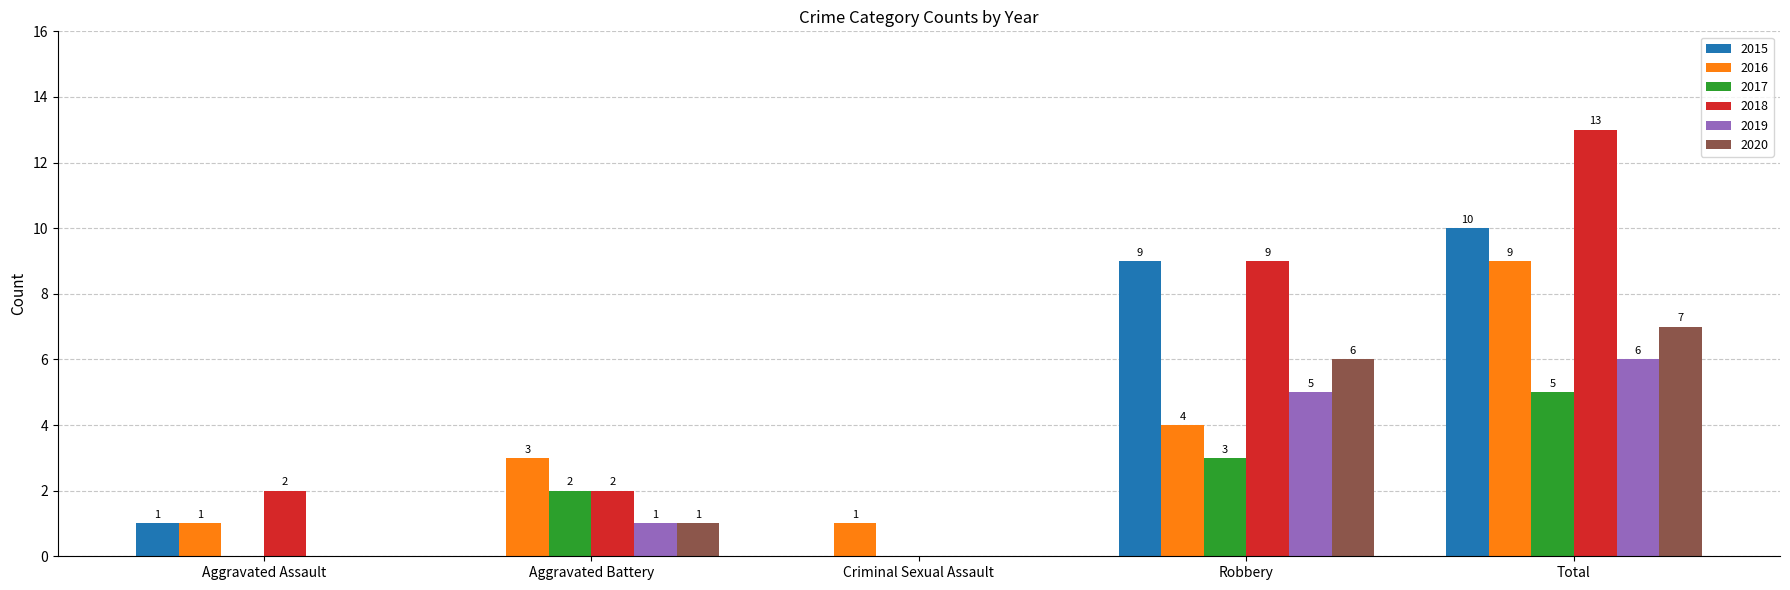

Reading left to right, what are all the values shown in this chart?

2015: Aggravated Assault=1	Aggravated Battery=0	Criminal Sexual Assault=0	Robbery=9	Total=10
2016: Aggravated Assault=1	Aggravated Battery=3	Criminal Sexual Assault=1	Robbery=4	Total=9
2017: Aggravated Assault=0	Aggravated Battery=2	Criminal Sexual Assault=0	Robbery=3	Total=5
2018: Aggravated Assault=2	Aggravated Battery=2	Criminal Sexual Assault=0	Robbery=9	Total=13
2019: Aggravated Assault=0	Aggravated Battery=1	Criminal Sexual Assault=0	Robbery=5	Total=6
2020: Aggravated Assault=0	Aggravated Battery=1	Criminal Sexual Assault=0	Robbery=6	Total=7